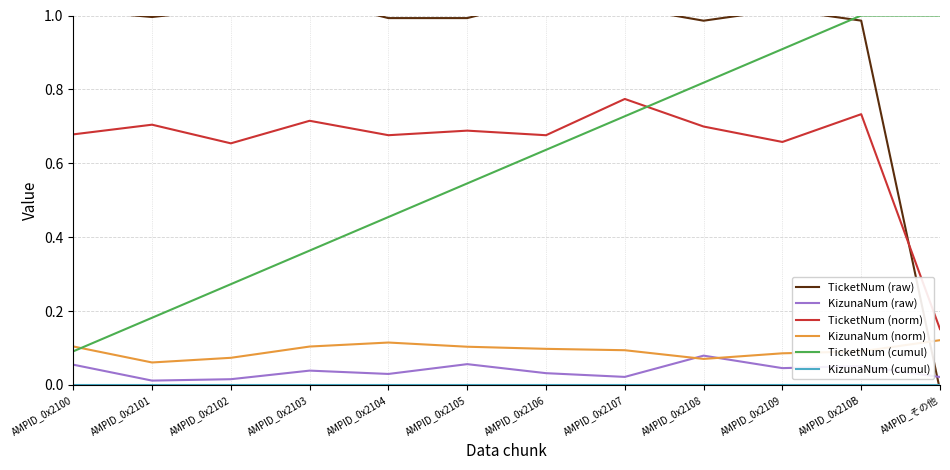

True or false: KizunaNum (cumul) has a value of 0.0 at AMPID_0x2104.

True